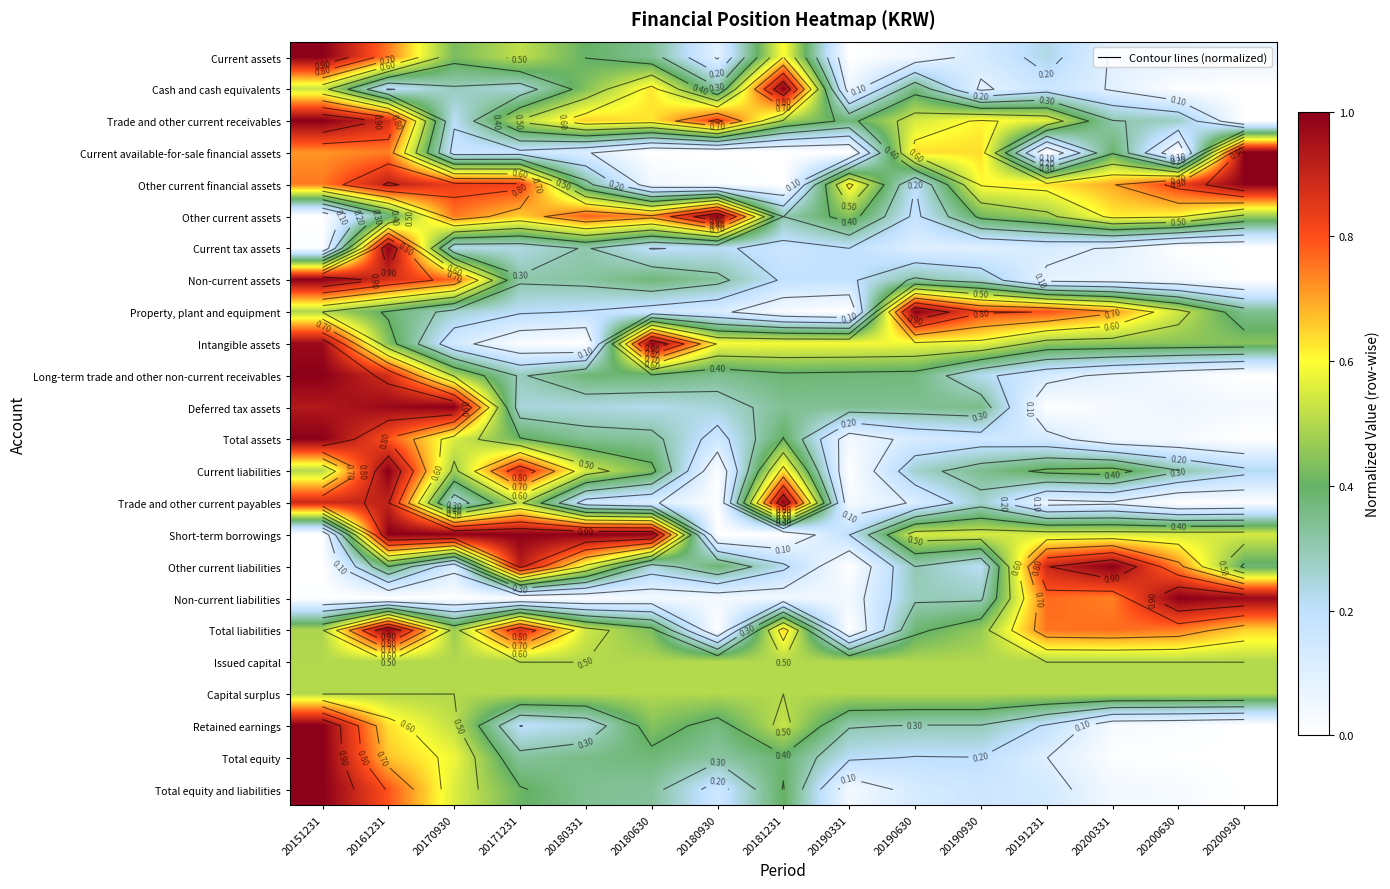

At 20190331, list the series in order from smallest to largest.

Current assets, Current available-for-sale financial assets, Property, plant and equipment, Current liabilities, Other current liabilities, Total liabilities, Trade and other current payables, Total assets, Total equity and liabilities, Non-current liabilities, Cash and cash equivalents, Non-current assets, Current tax assets, Short-term borrowings, Total equity, Retained earnings, Deferred tax assets, Long-term trade and other non-current receivables, Trade and other current receivables, Other current assets, Issued capital, Capital surplus, Intangible assets, Other current financial assets